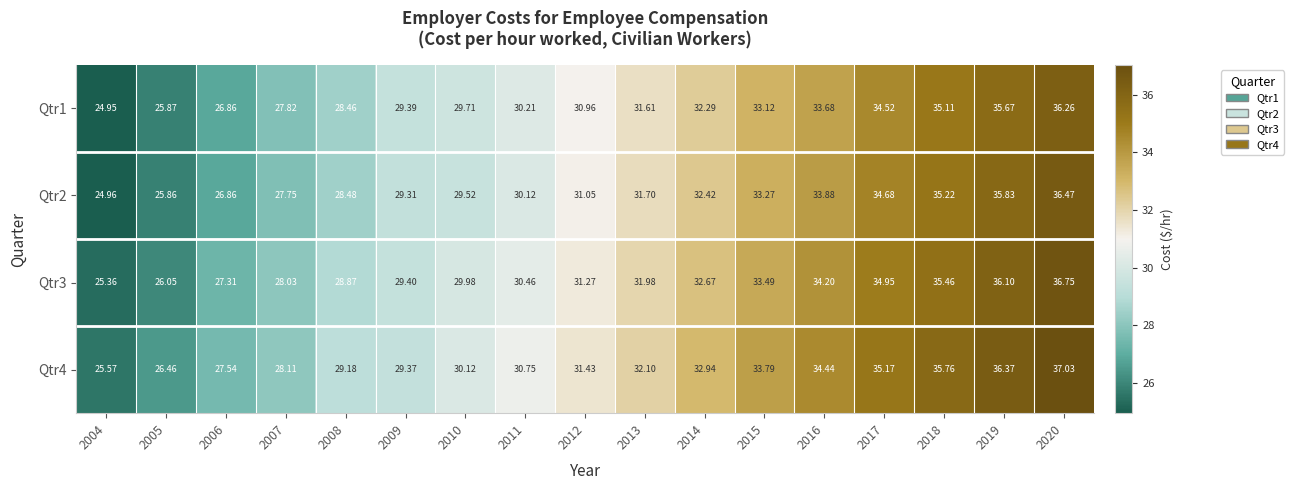

At how many categories does at least one series exceed 29?

13